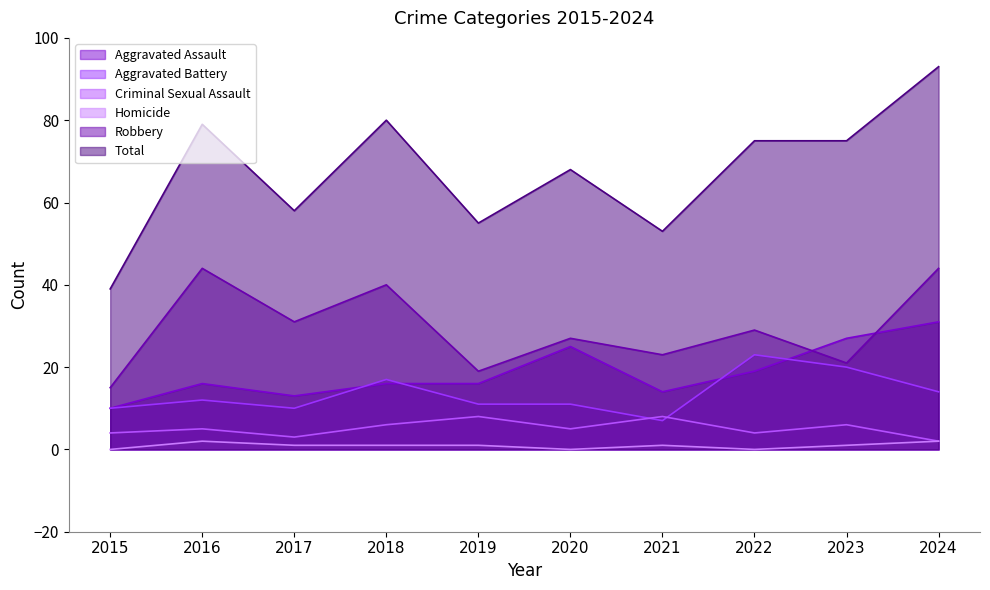

True or false: Homicide and Aggravated Battery intersect in this chart.

False